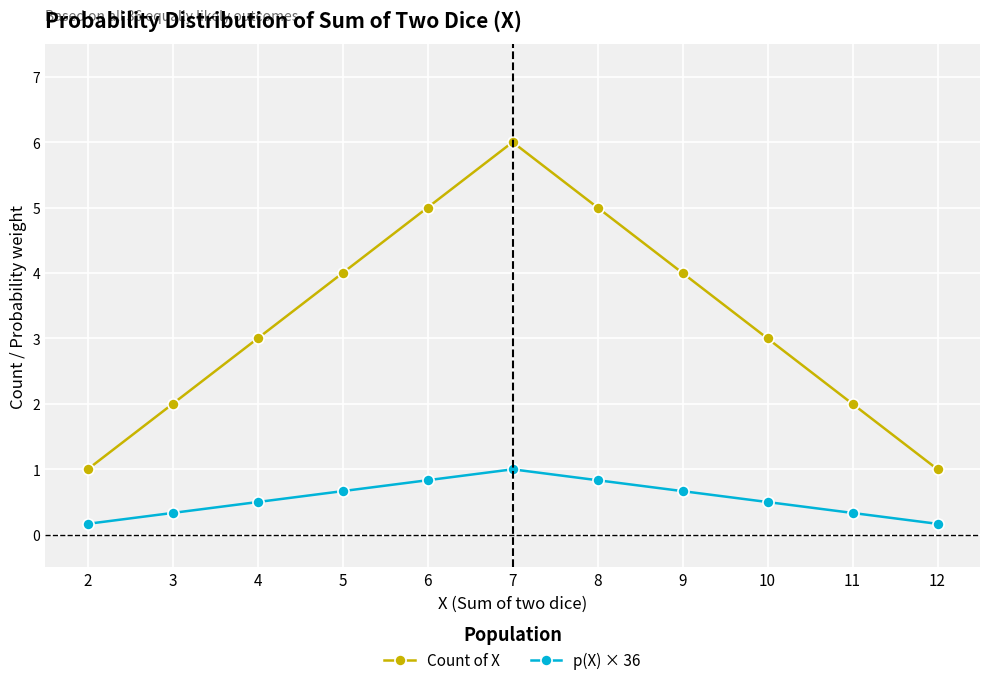

The value of Count of X at 11 is 0.5. True or false?

False